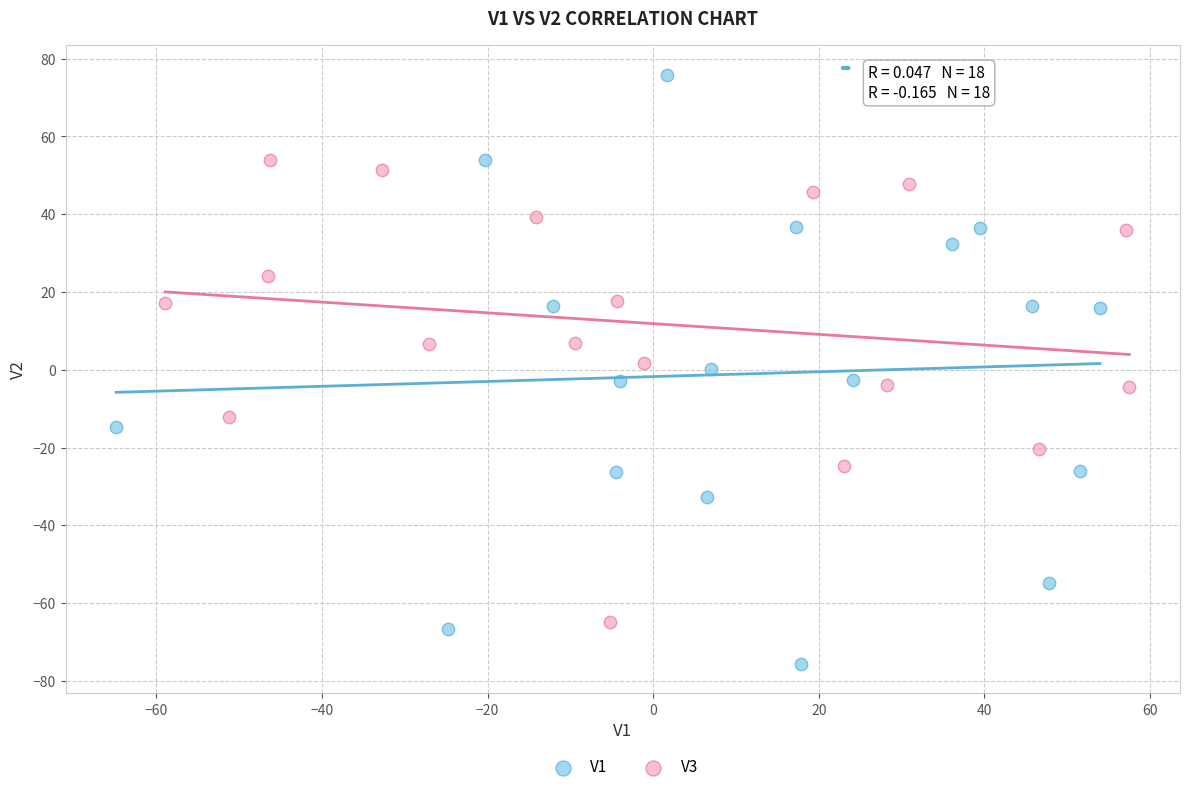

Which series has the widest spread of Y values?

V1